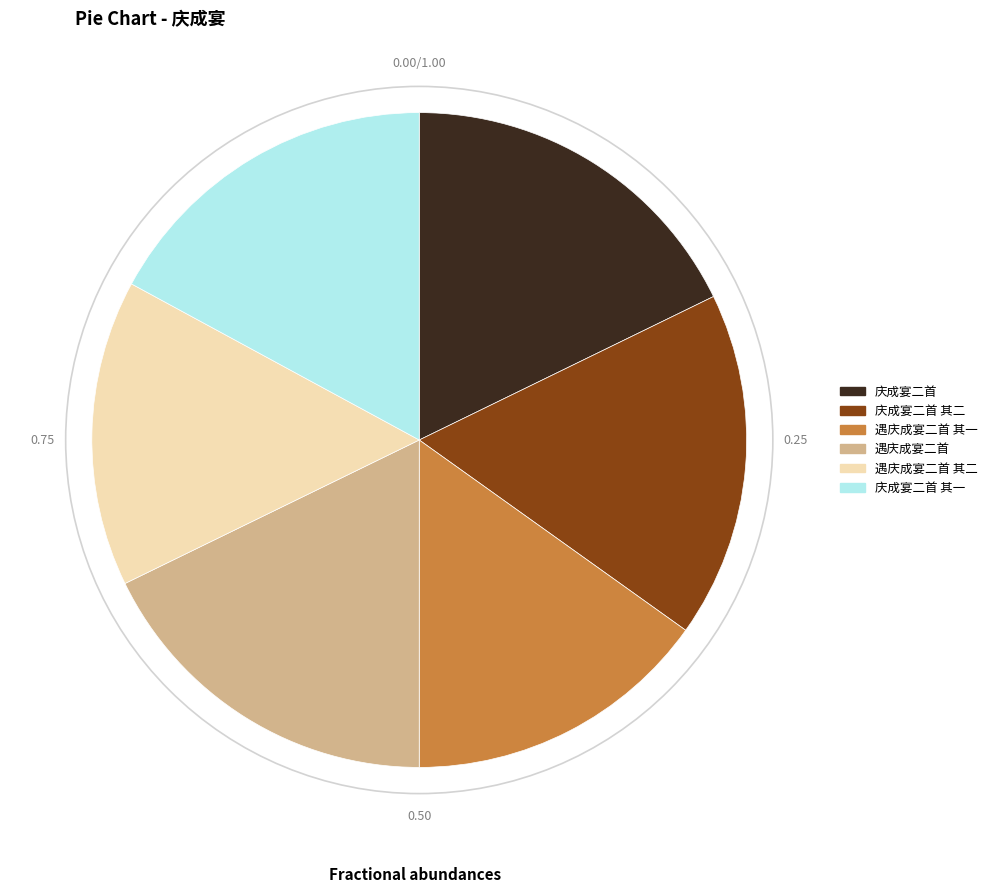

Do 遇庆成宴二首 其一 and 庆成宴二首 其二 together represent more than half of the pie?

No